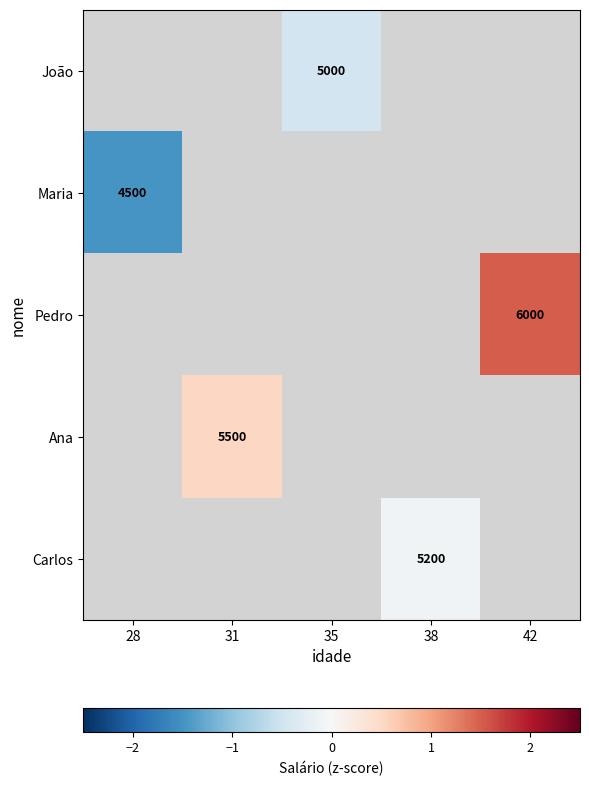

Is the value of Carlos at 35 greater than the value of João at 42?

No